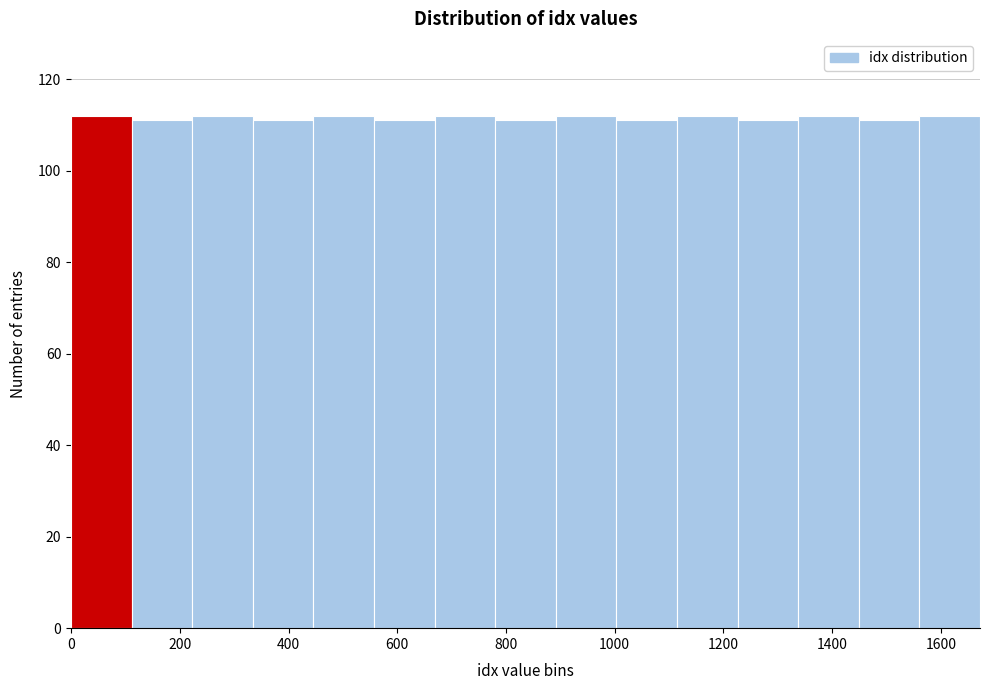

Reading left to right, transcribe this chart: for each bar, give the range it covers on the x-axis and its height. Neither the bar edges nor the heights are printed on the chart, so give them approximately, as read against the axes.

0 to 120: 112
120 to 220: 112
220 to 340: 112
340 to 440: 112
440 to 560: 112
560 to 660: 112
660 to 780: 112
780 to 900: 112
900 to 1000: 112
1000 to 1120: 112
1120 to 1220: 112
1220 to 1340: 112
1340 to 1440: 112
1440 to 1560: 112
1560 to 1680: 112